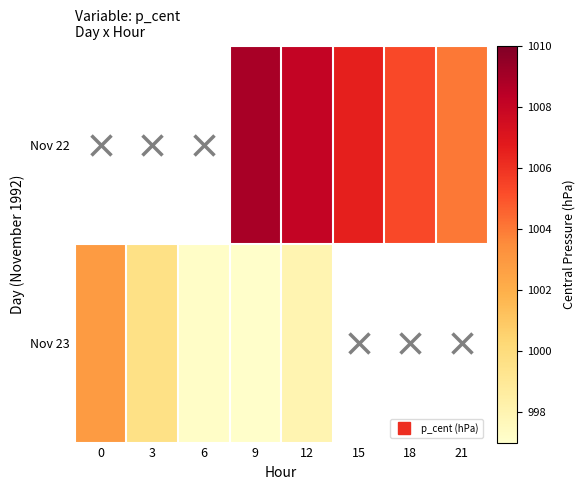

What is the lowest value of the Nov 23 series?

997.1